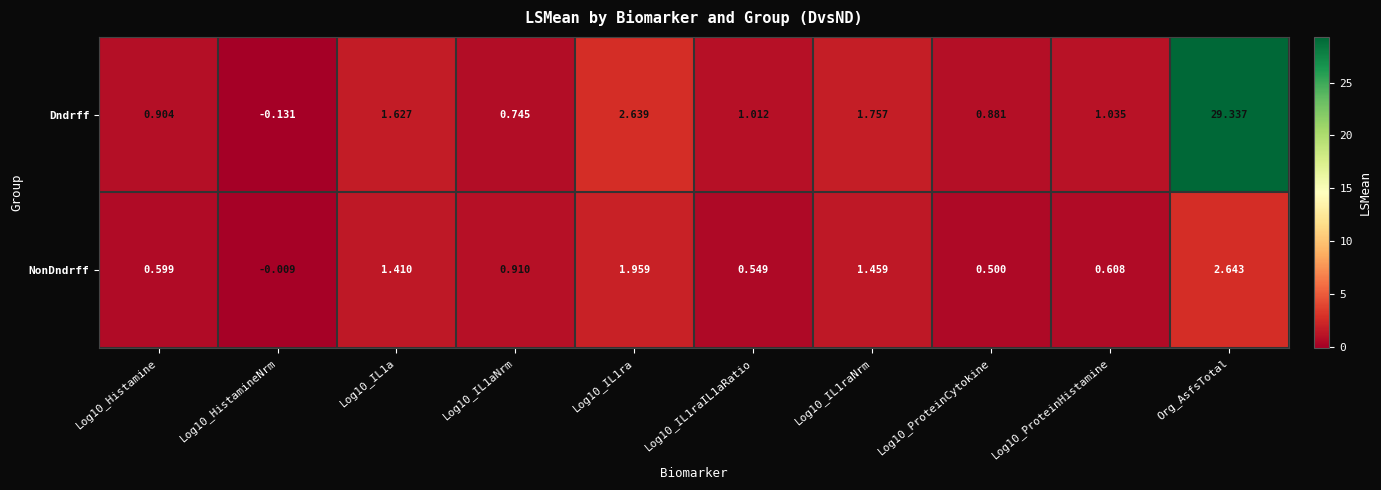

What is the difference between the highest and lowest values at Log10_HistamineNrm?

0.1